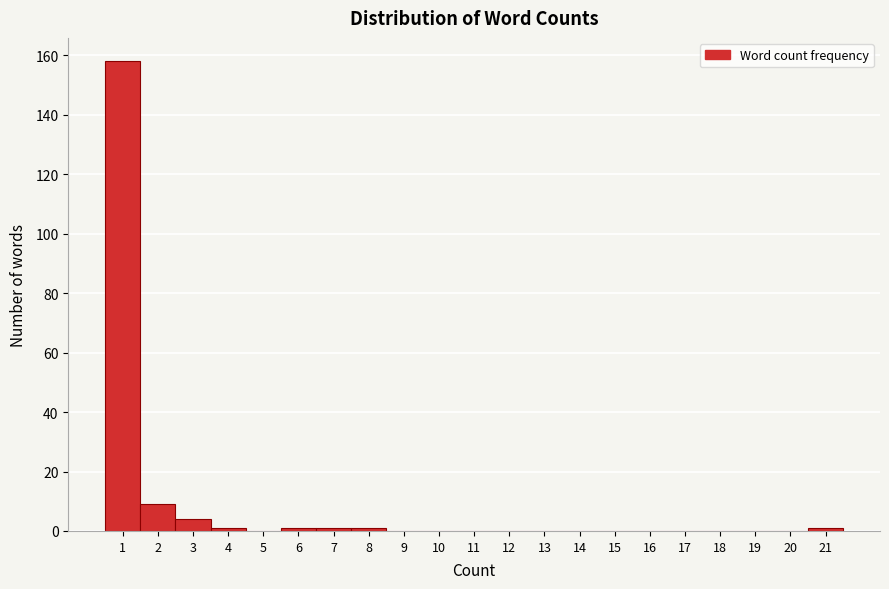

Reading left to right, transcribe all the data shown in this chart.

1=158	2=9	3=4	4=1	5=0	6=1	7=1	8=1	9=0	10=0	11=0	12=0	13=0	14=0	15=0	16=0	17=0	18=0	19=0	20=0	21=1